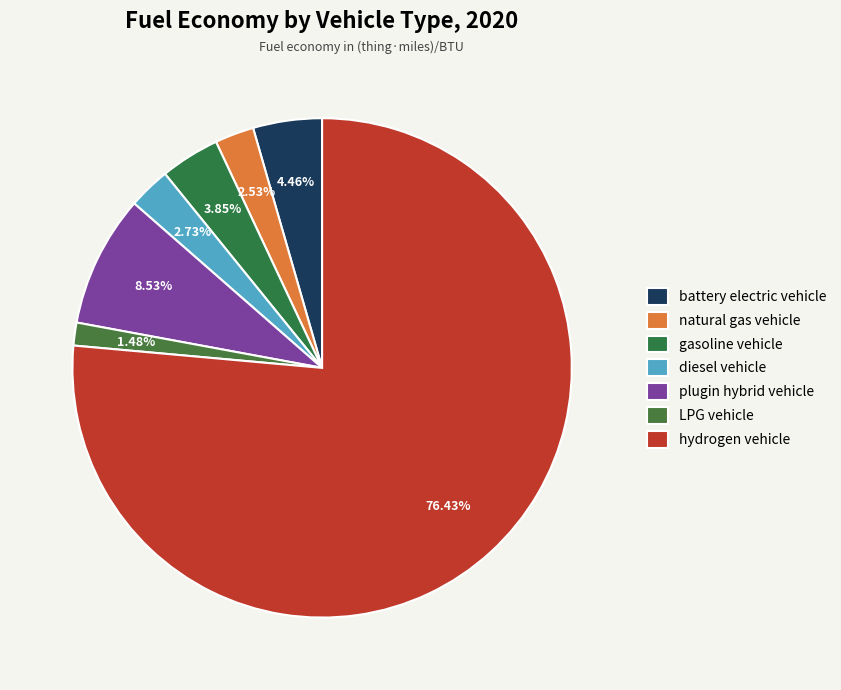

Rank the categories by value from lowest to highest.

LPG vehicle, natural gas vehicle, diesel vehicle, gasoline vehicle, battery electric vehicle, plugin hybrid vehicle, hydrogen vehicle